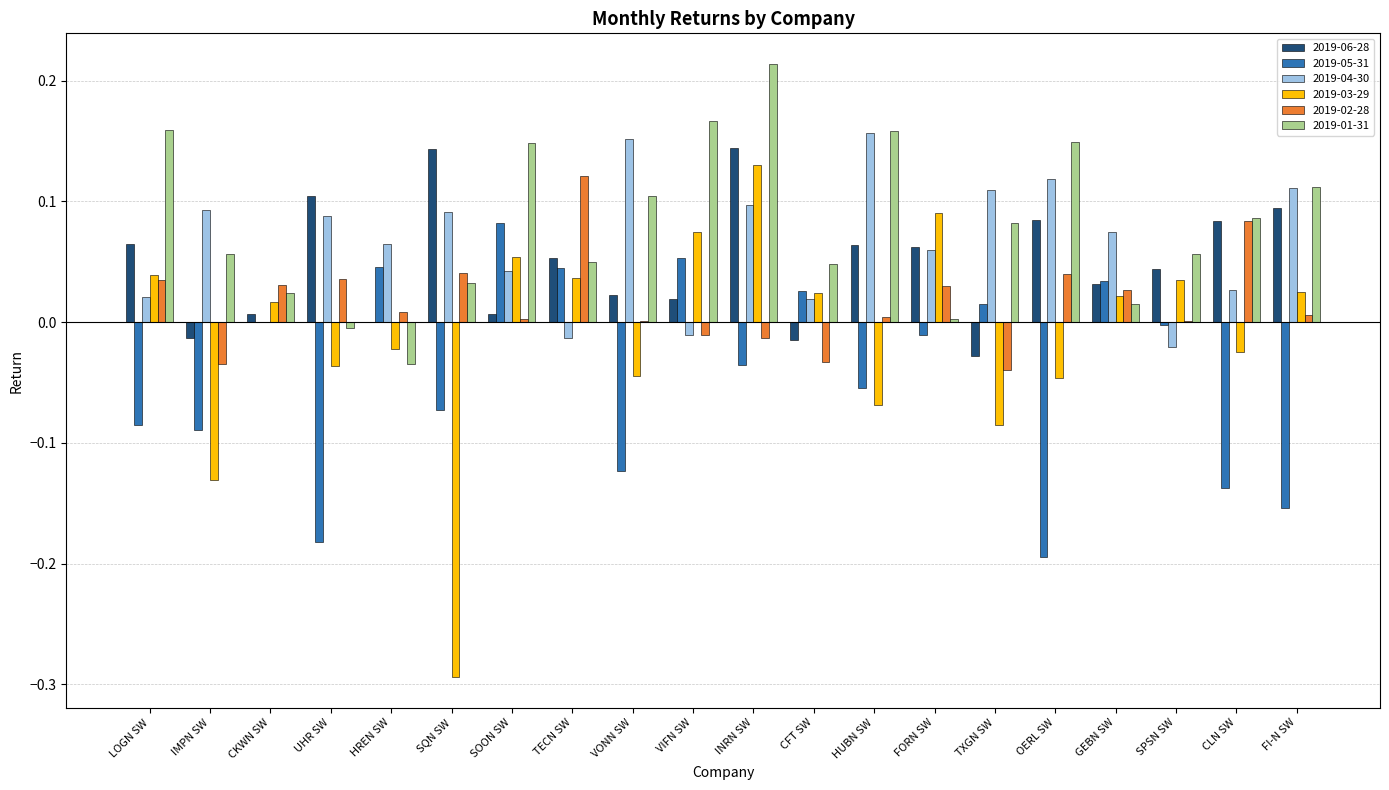

What is the sum of all 2019-04-30 values?

1.3